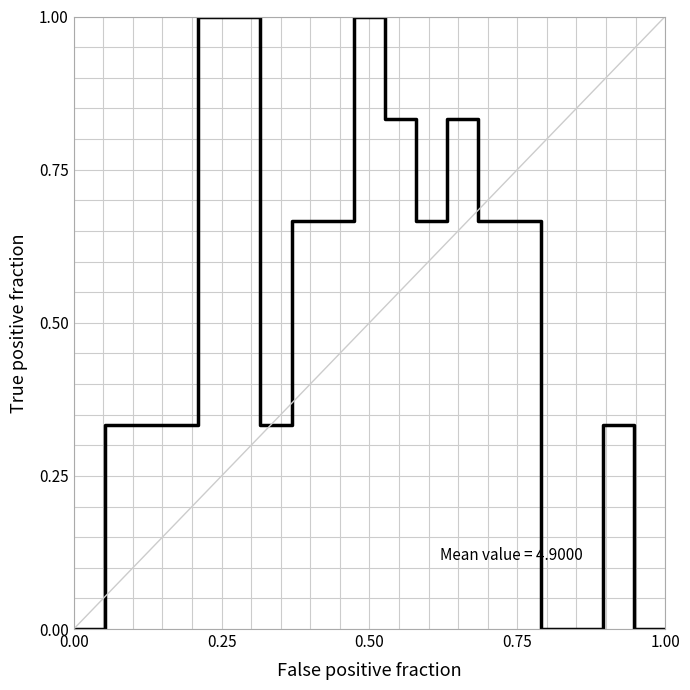

What is the maximum value shown in the chart?

1.0